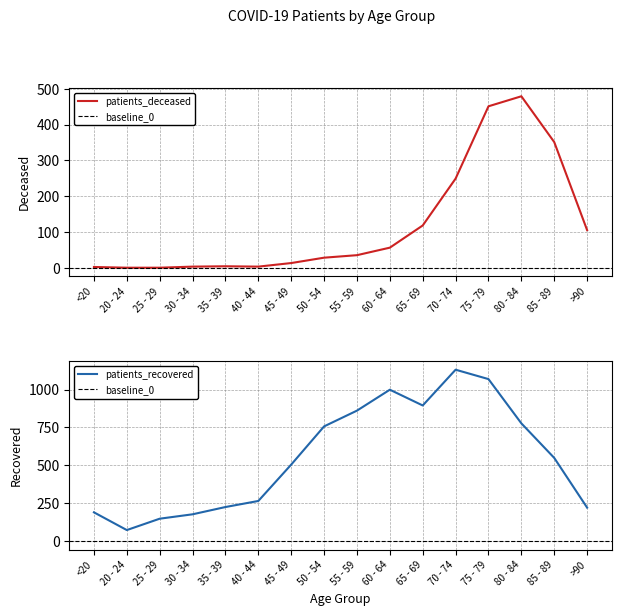

How many values in the patients_recovered series exceed 549?

7